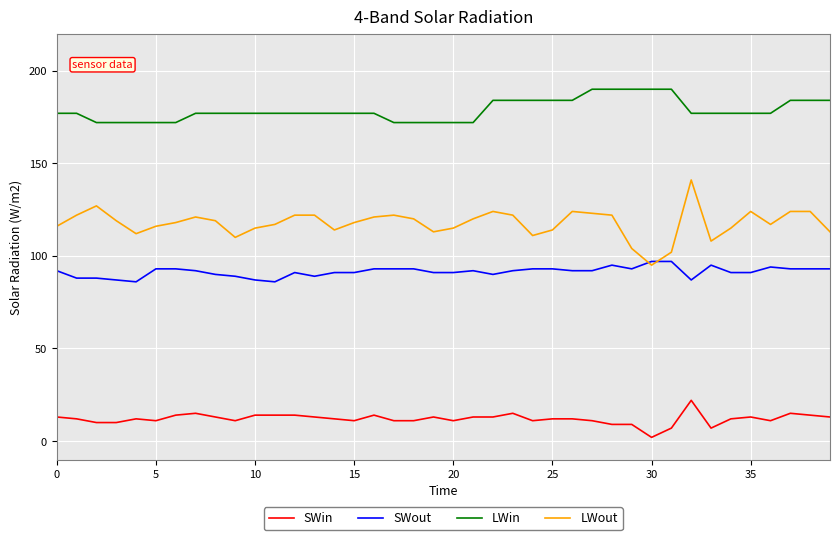

At how many categories does at least one series exceed 126?

40